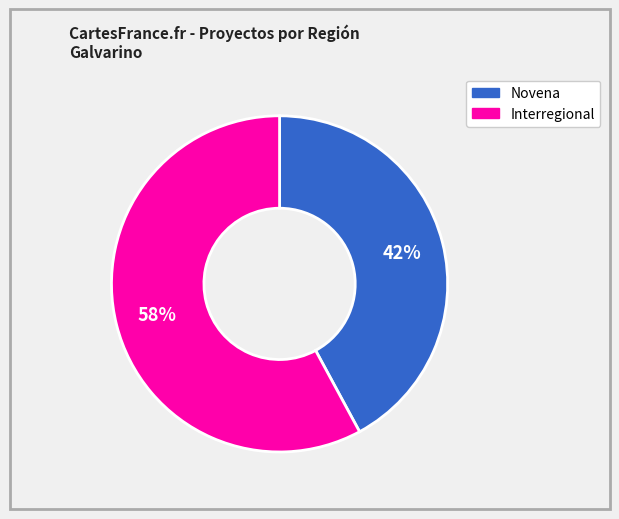

How many slices are in this pie chart?

2